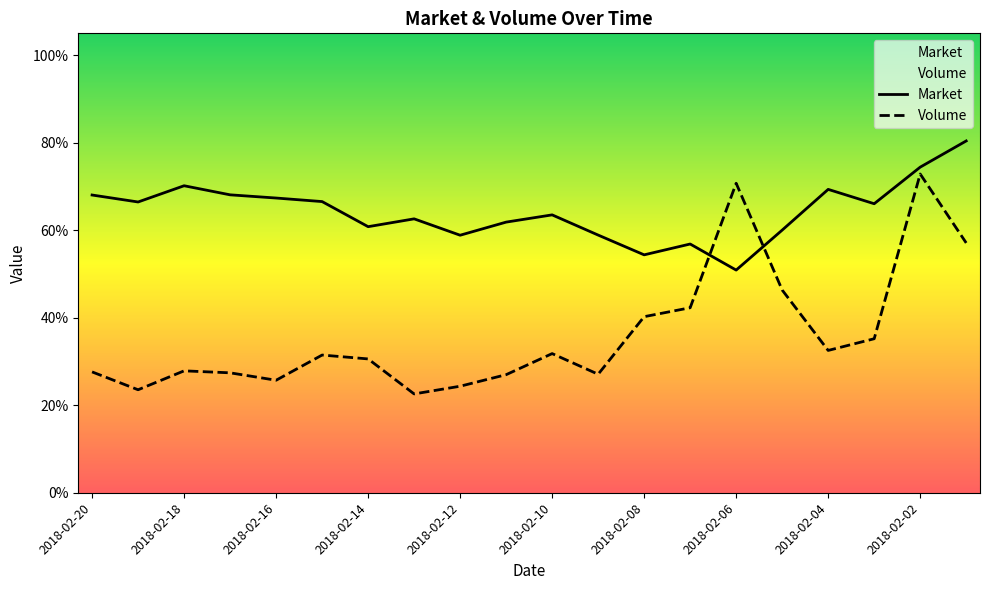

Which has a higher value, 2018-02-08 or 2018-02-04?

2018-02-04